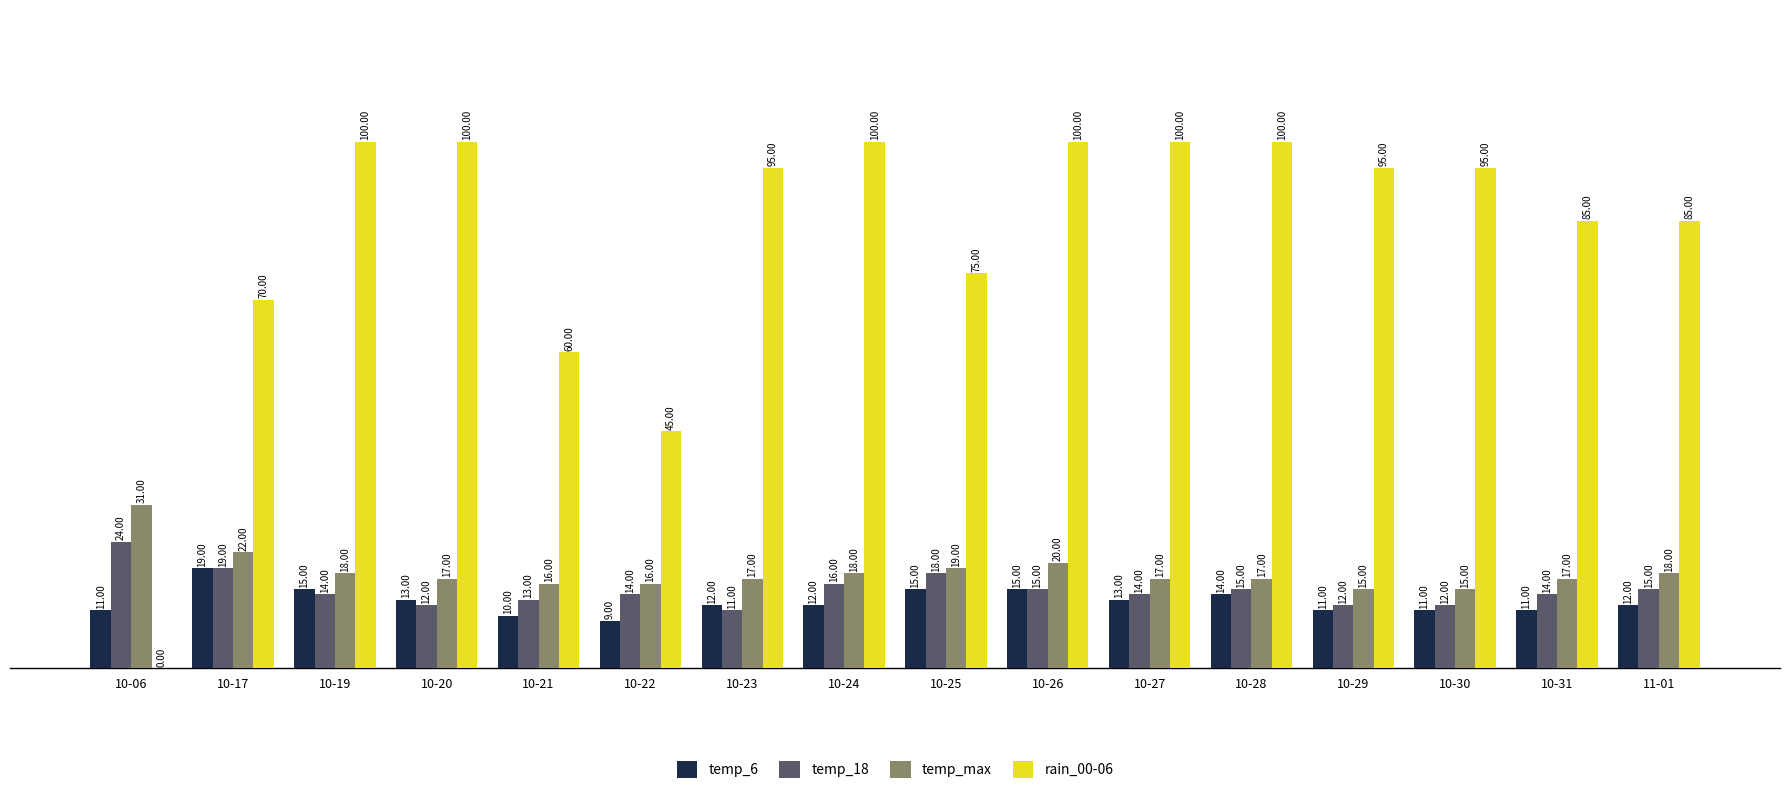

Is the value of temp_6 at 10-29 greater than the value of temp_max at 10-23?

No